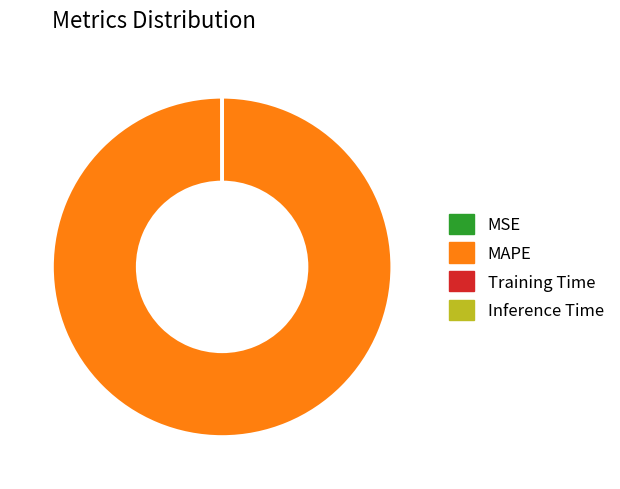

Which category has the biggest portion of the pie?

MAPE